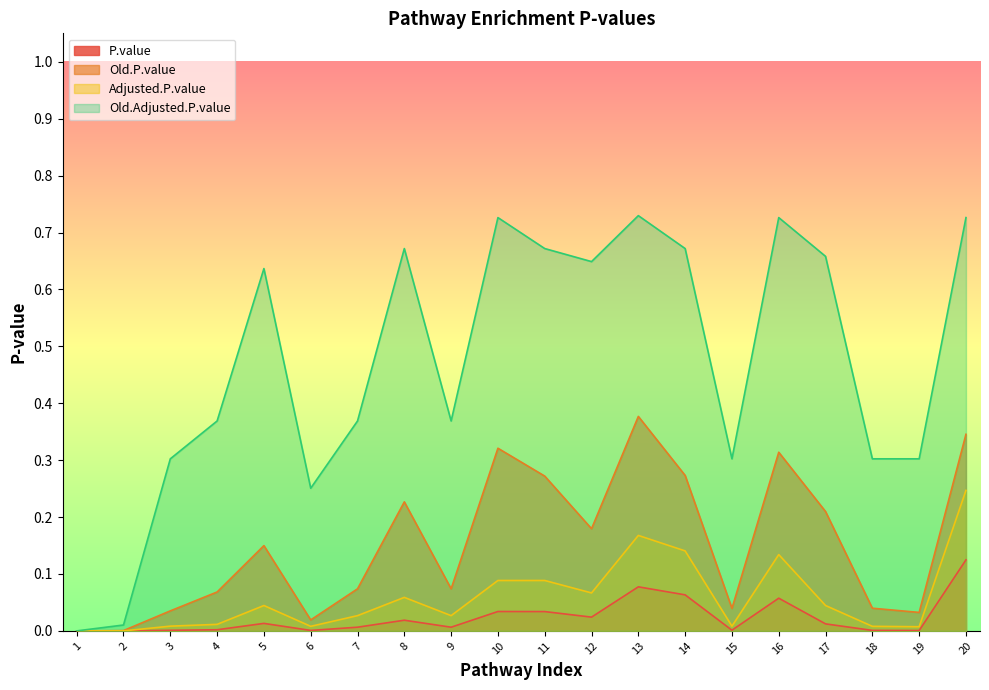

Reading left to right, what are all the values shown in this chart?

P.value: 1=0.0	2=0.0	3=0.0	4=0.0	5=0.0	6=0.0	7=0.0	8=0.0	9=0.0	10=0.0	11=0.0	12=0.0	13=0.1	14=0.1	15=0.0	16=0.1	17=0.0	18=0.0	19=0.0	20=0.1
Old.P.value: 1=0.0	2=0.0	3=0.0	4=0.1	5=0.1	6=0.0	7=0.1	8=0.2	9=0.1	10=0.3	11=0.3	12=0.2	13=0.4	14=0.3	15=0.0	16=0.3	17=0.2	18=0.0	19=0.0	20=0.3
Adjusted.P.value: 1=0.0	2=0.0	3=0.0	4=0.0	5=0.0	6=0.0	7=0.0	8=0.1	9=0.0	10=0.1	11=0.1	12=0.1	13=0.2	14=0.1	15=0.0	16=0.1	17=0.0	18=0.0	19=0.0	20=0.2
Old.Adjusted.P.value: 1=0.0	2=0.0	3=0.3	4=0.4	5=0.6	6=0.3	7=0.4	8=0.7	9=0.4	10=0.7	11=0.7	12=0.6	13=0.7	14=0.7	15=0.3	16=0.7	17=0.7	18=0.3	19=0.3	20=0.7